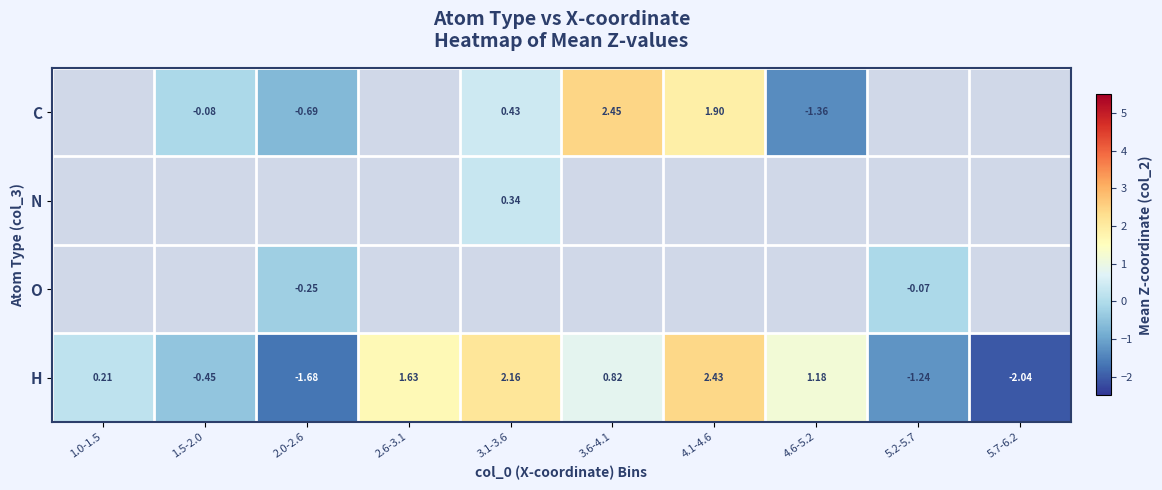

What is the sum of the H values at 3.1-3.6 and 1.5-2.0?

1.7